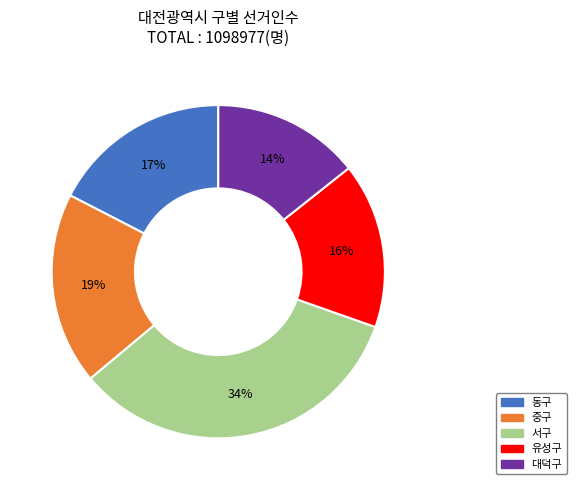

Between 유성구 and 중구, which is larger?

중구